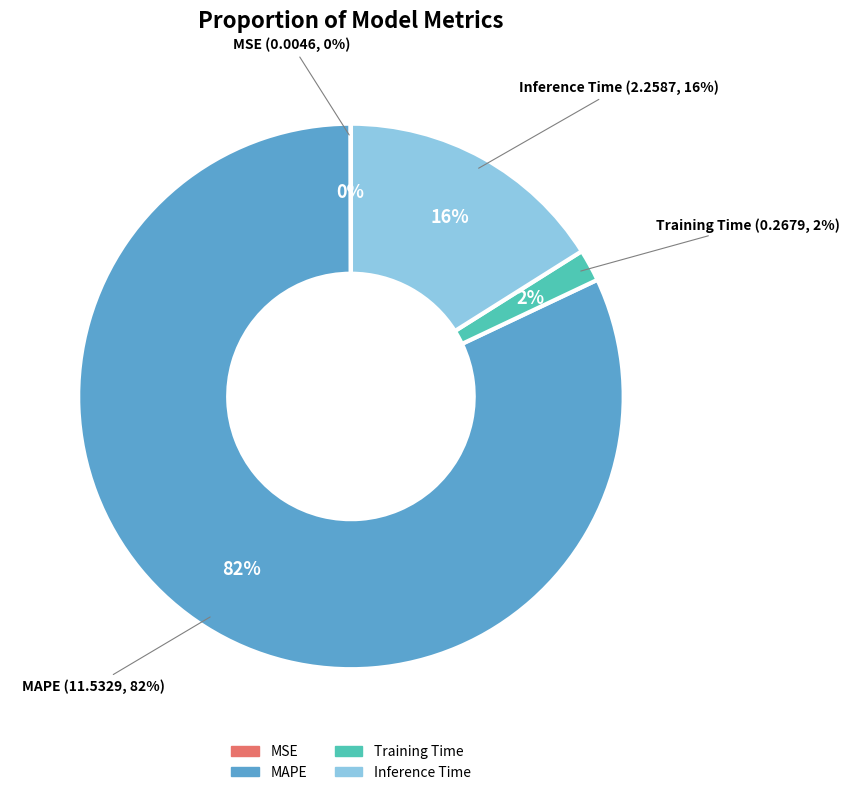

Combined, do MAPE and MSE account for over 50%?

Yes